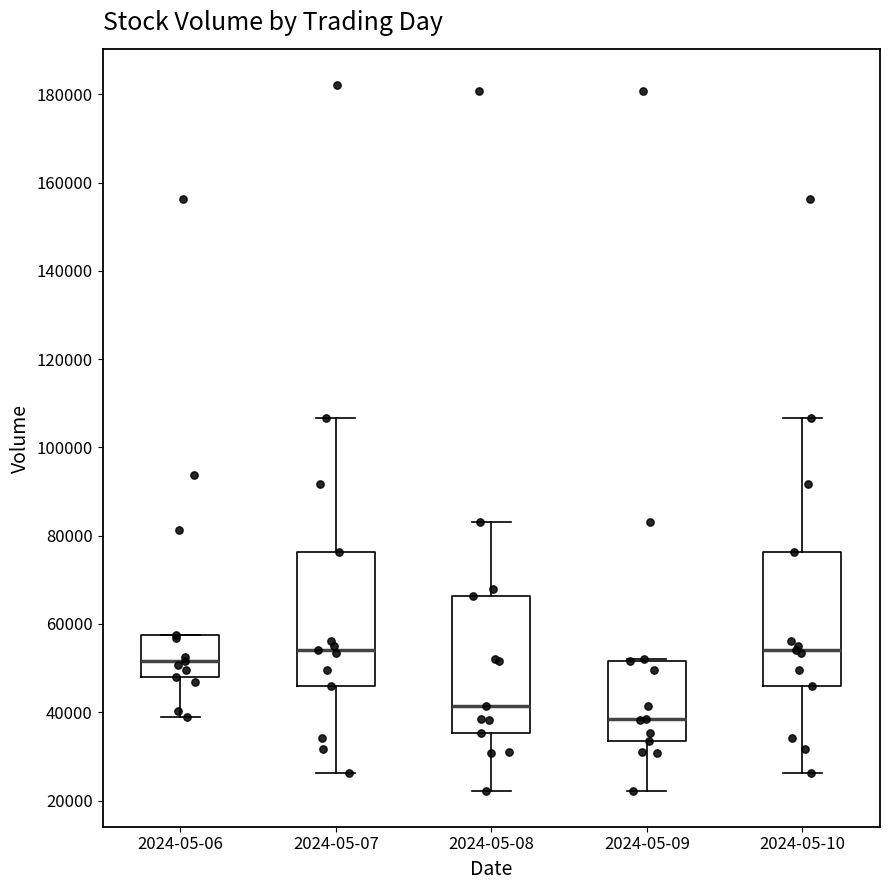

Which box has the lowest median line?

2024-05-09